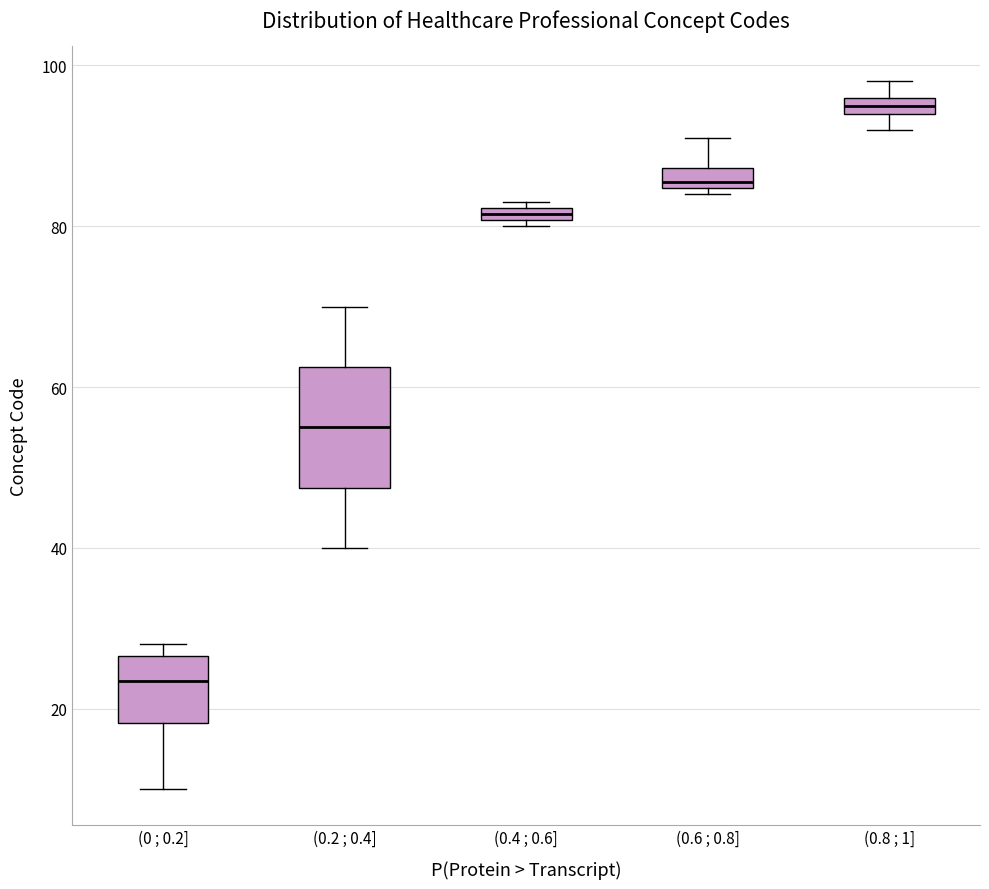

Which box's median line is the lowest?

(0 ; 0.2]